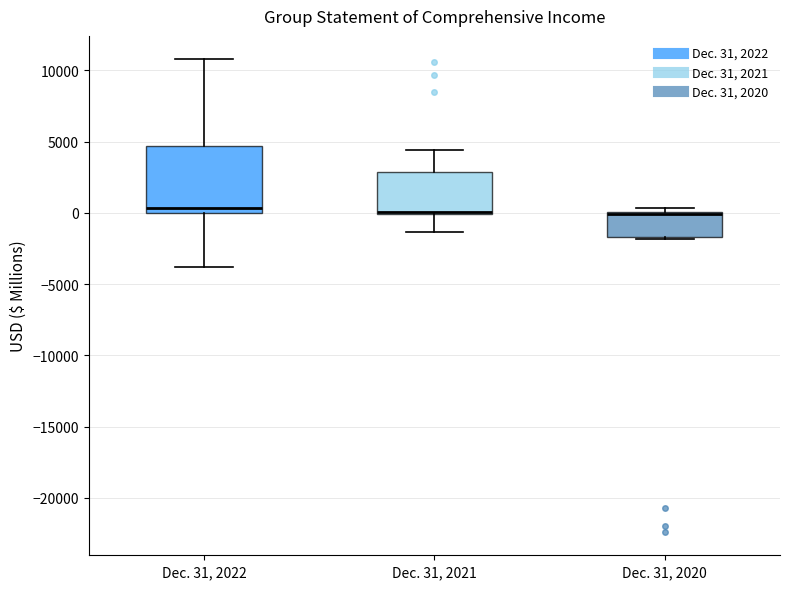

Where does the lower whisker of the box for Dec. 31, 2021 end on the y-axis? The values are not printed on the chart, so give them approximately, as read against the axis.

-1500